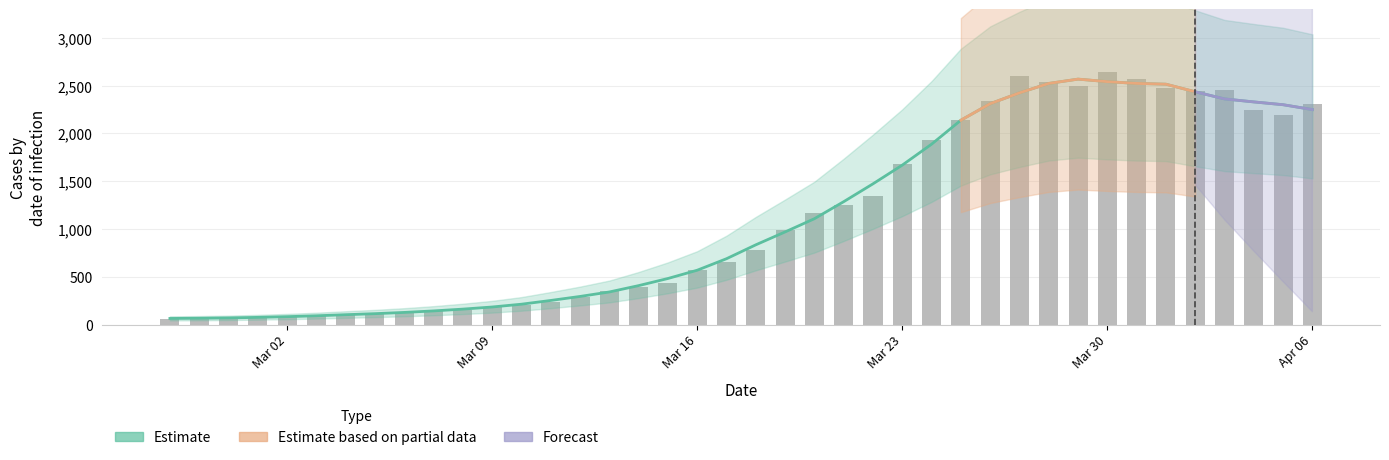

Approximately how many times larger is the value at 2020-03-07 compared to 2020-03-28?

0.1